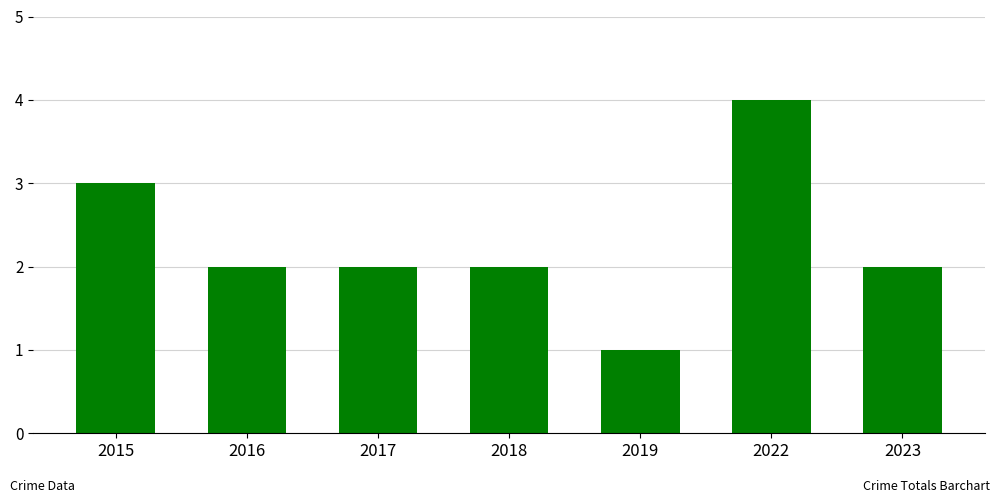

What is the difference between the second highest and minimum values?

2